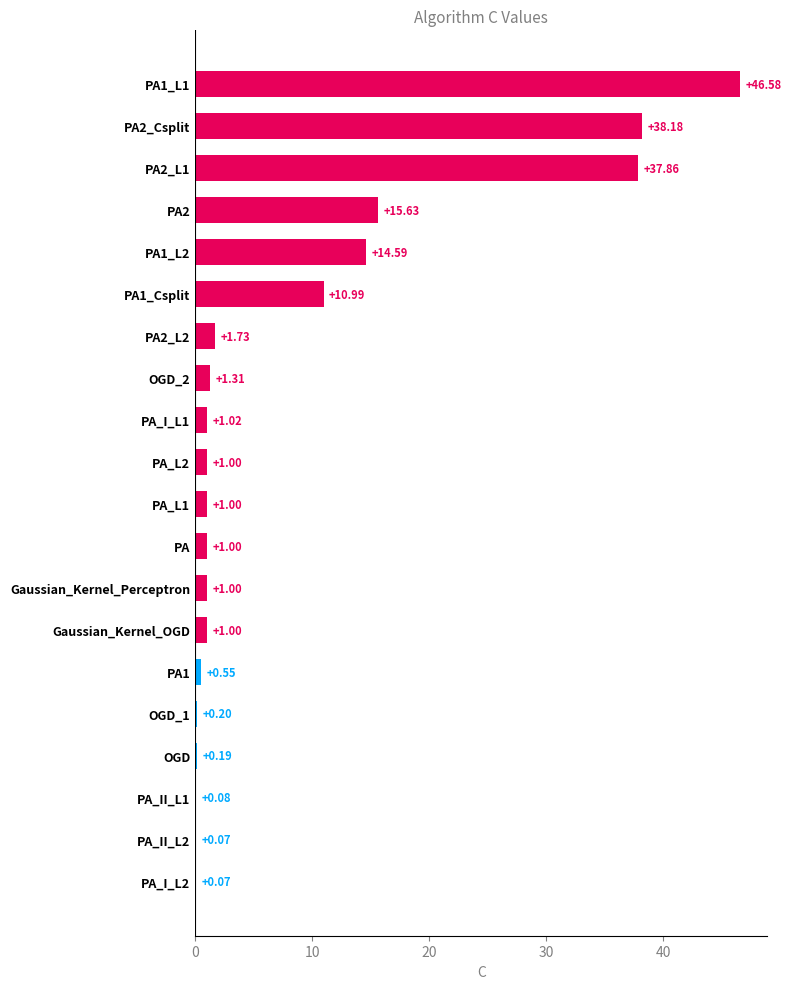

What is the maximum value shown in the chart?

46.6